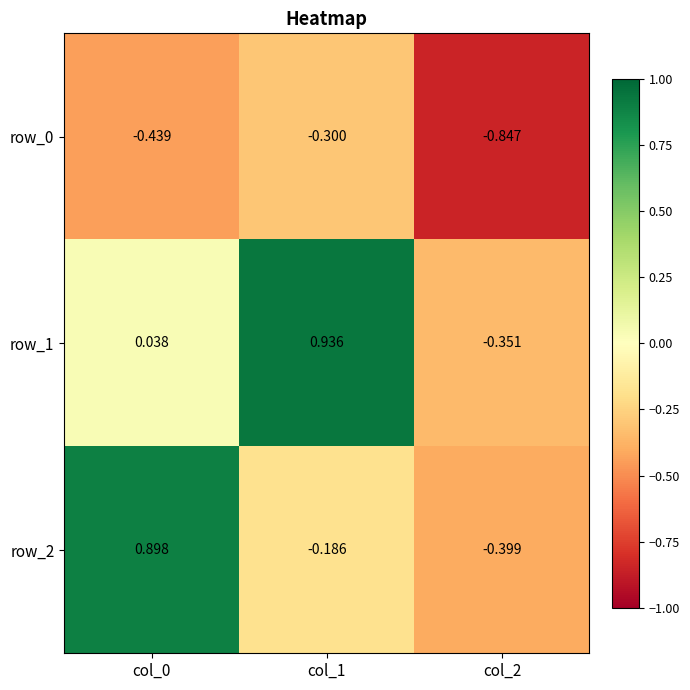

Is the value of row_2 at col_2 greater than the value of row_1 at col_2?

No